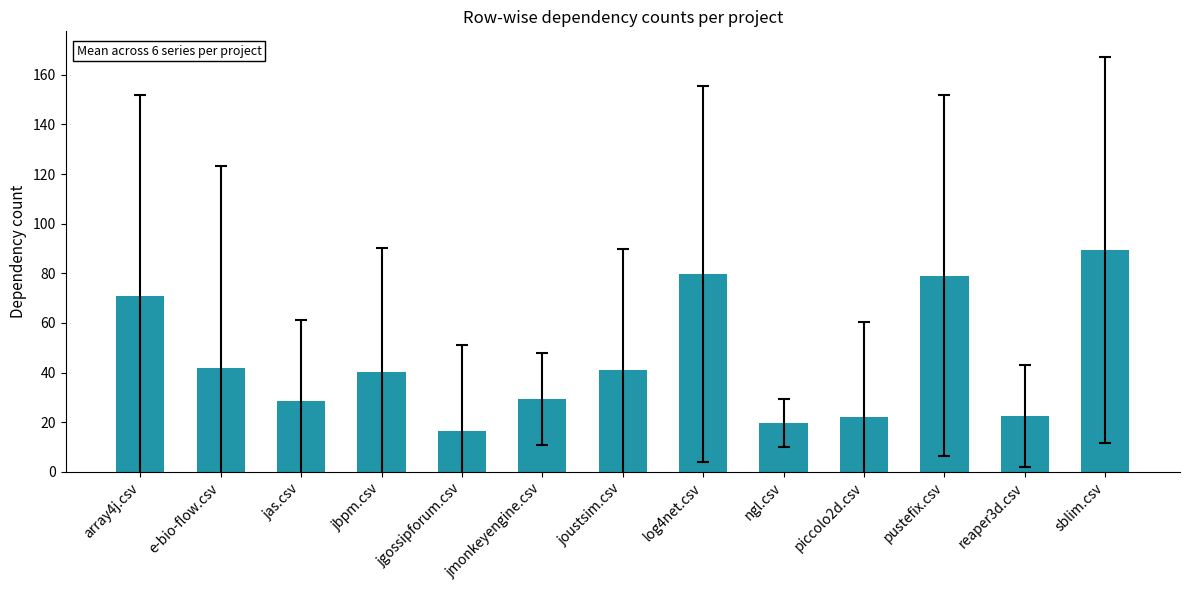

Read the value at jmonkeyengine.csv.

29.3